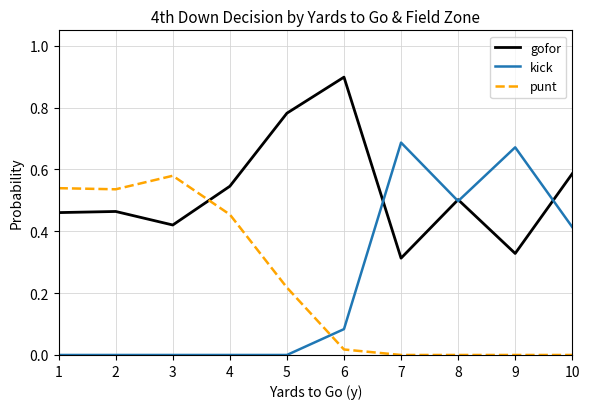

The value of kick at 2 is 0.0. True or false?

True